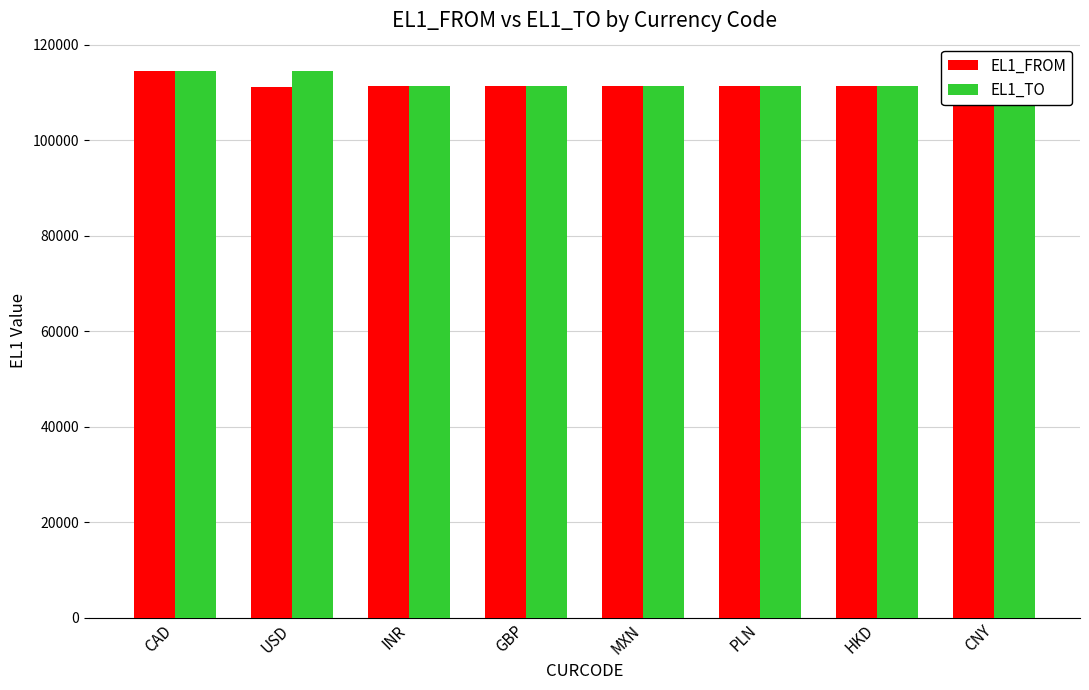

What is the value of the EL1_FROM bar at the 6th from the left?

111296